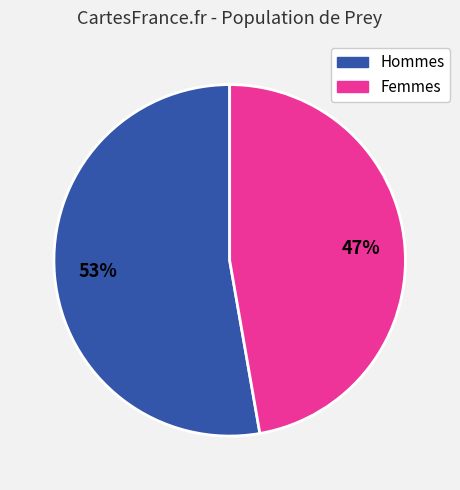

Which has a higher value, Hommes or Femmes?

Hommes